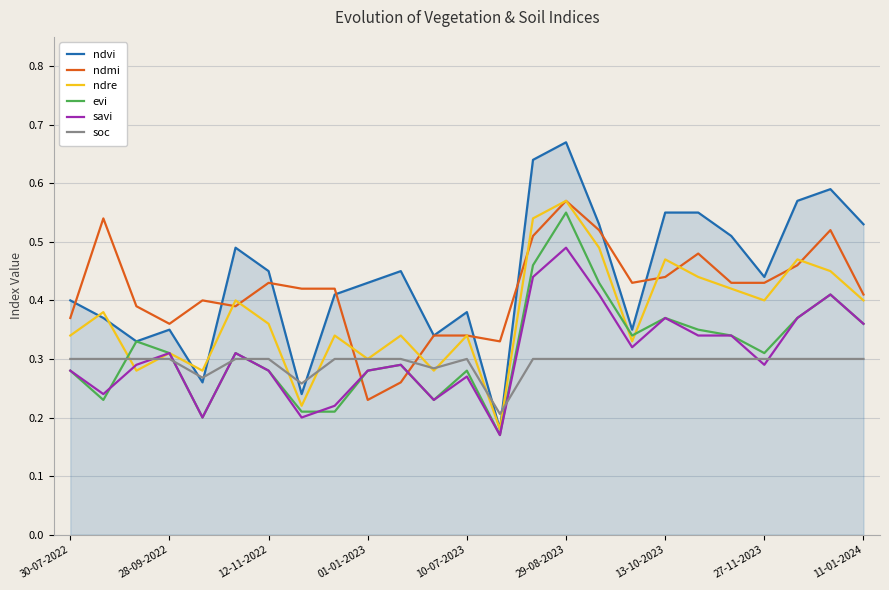

Which series has the largest range (max minus min)?

ndvi